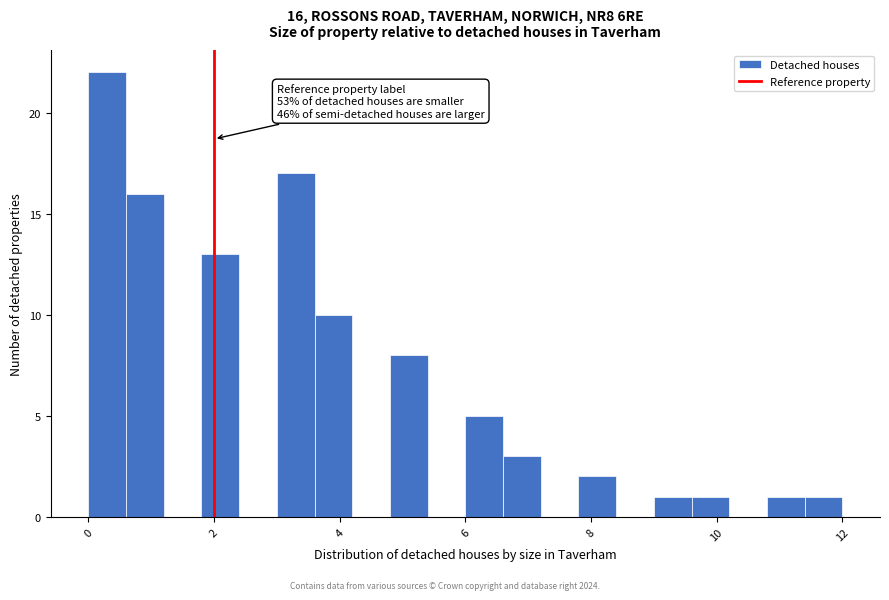

Read against the x-axis, roughly where is the centre of the tallest bar?

0.4